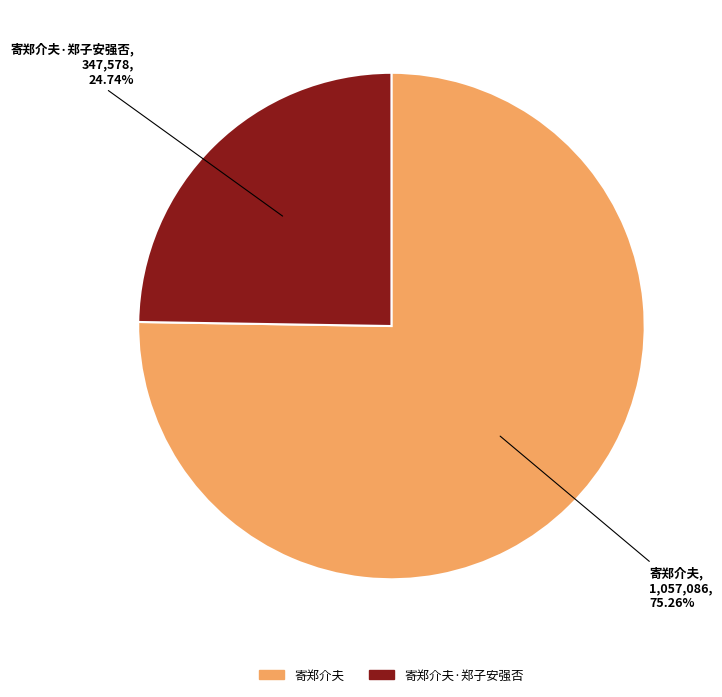

What percentage is the 寄郑介夫 slice, to the nearest percent?

75%